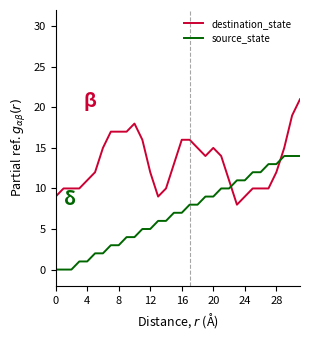

What is the difference between the maximum and minimum values in the source_state series?

14